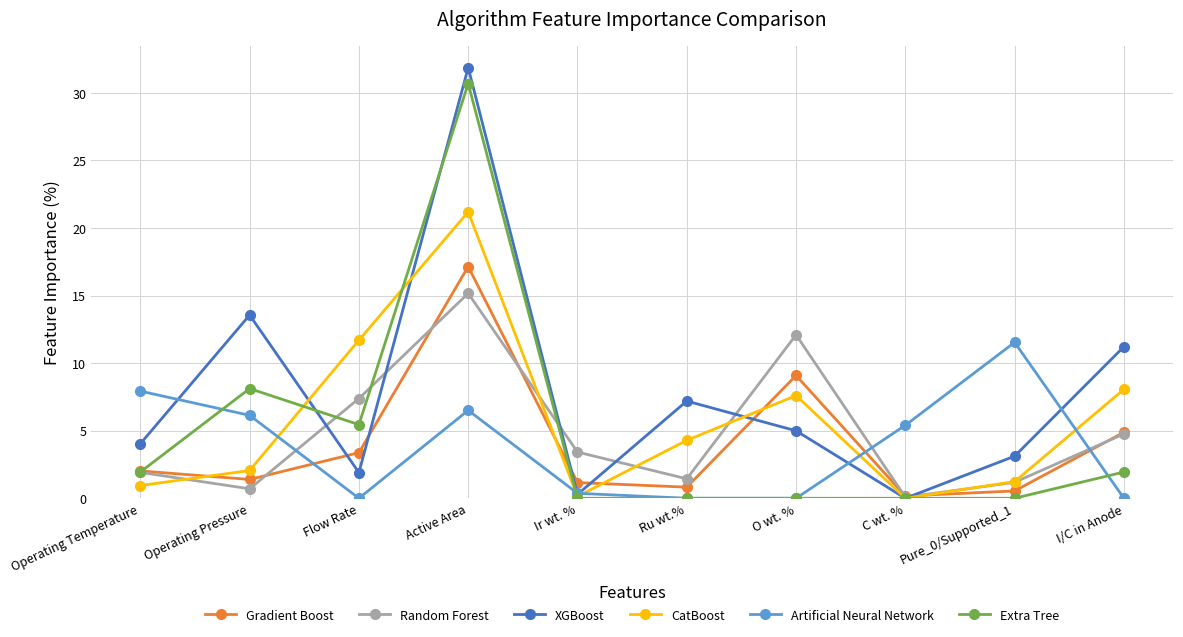

Which series has the largest total across all categories?

XGBoost